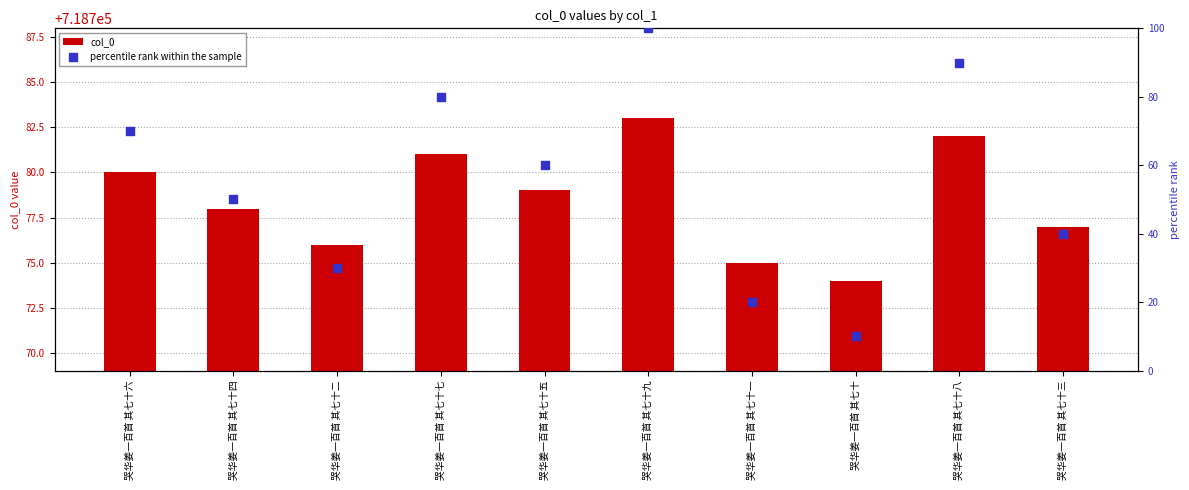

Which series reaches the maximum Y coordinate?

col_0